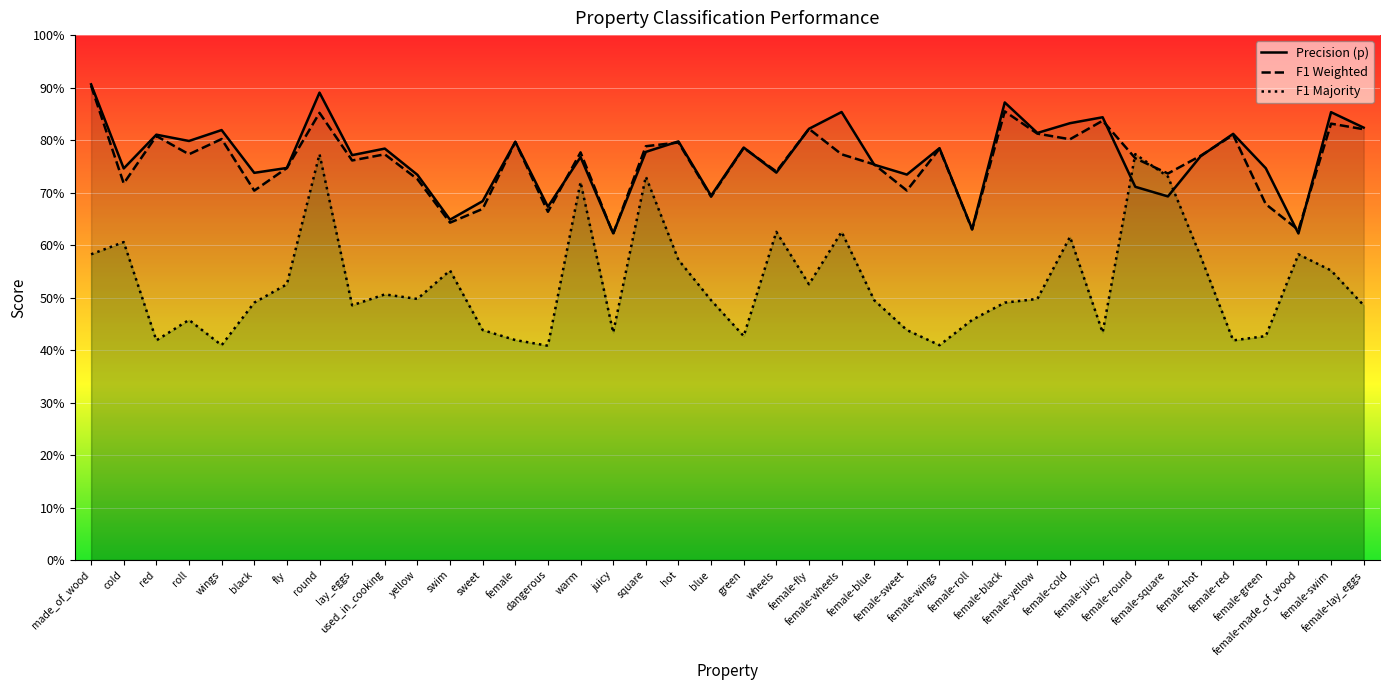

What is the total value across all series at fly?

2.0